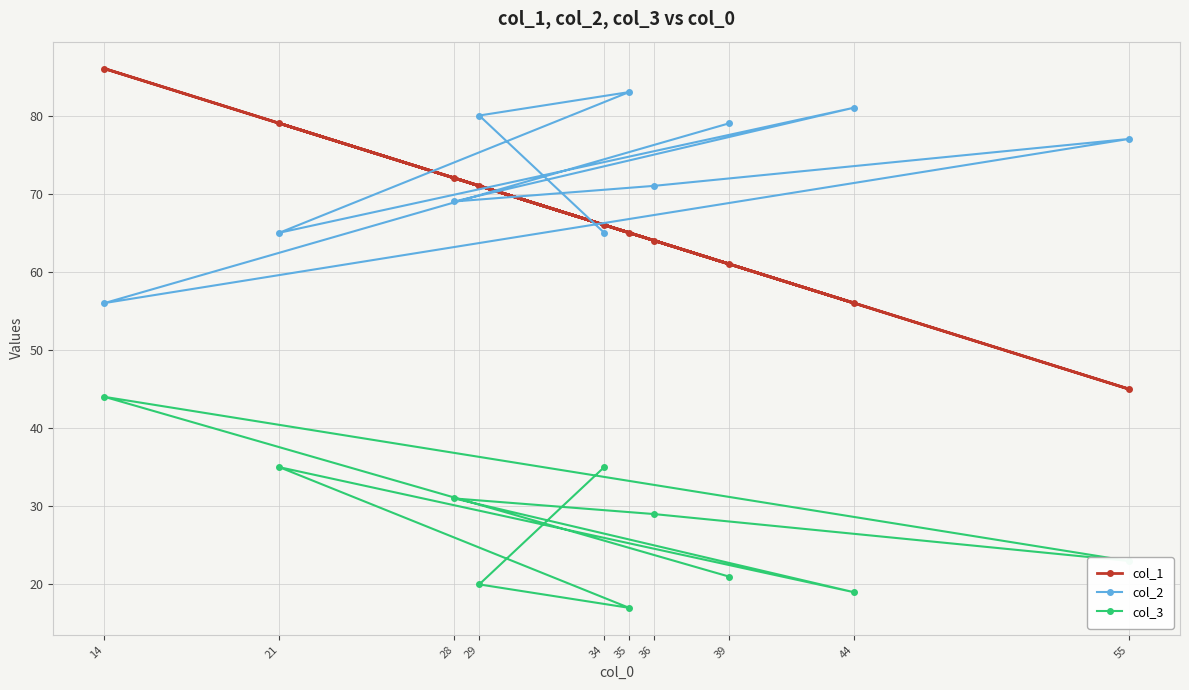

Reading right to left, extract all data points from this chart.

col_1: 55=45	44=56	39=61	36=64	35=65	34=66	29=71	28=72	21=79	14=86
col_2: 55=77	44=81	39=79	36=71	35=83	34=65	29=80	28=69	21=65	14=56
col_3: 55=23	44=19	39=21	36=29	35=17	34=35	29=20	28=31	21=35	14=44